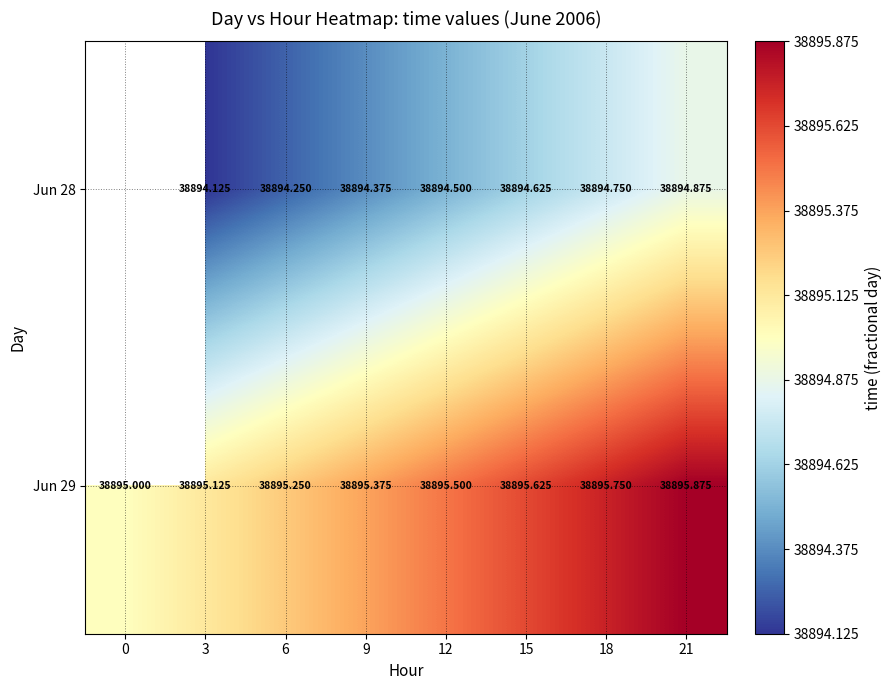

How many series are shown in this chart?

2